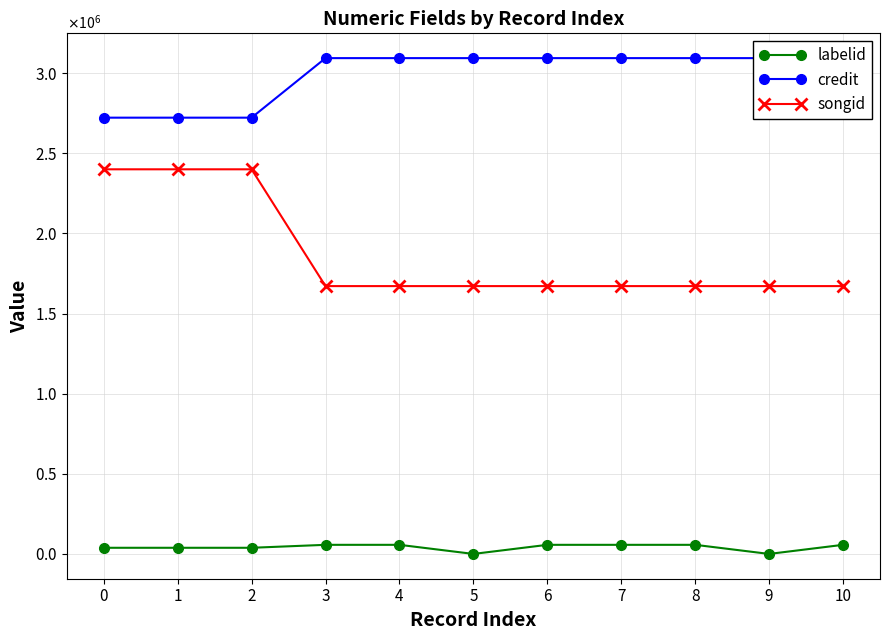

What is the value of the credit point at the 5th from the left?

3094034